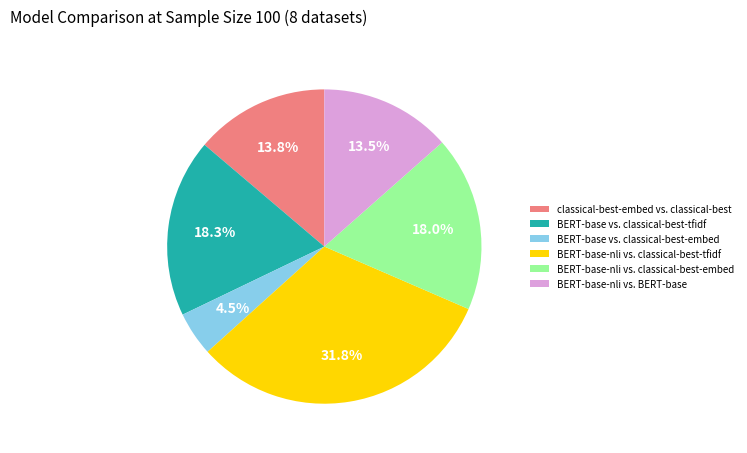

Which has a higher value, BERT-base-nli vs. classical-best-embed or classical-best-embed vs. classical-best?

BERT-base-nli vs. classical-best-embed